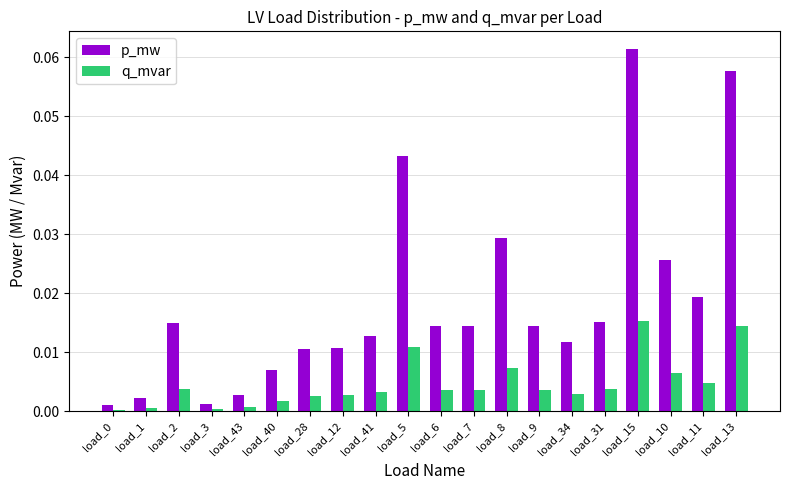

At how many categories does at least one series exceed 0?

20